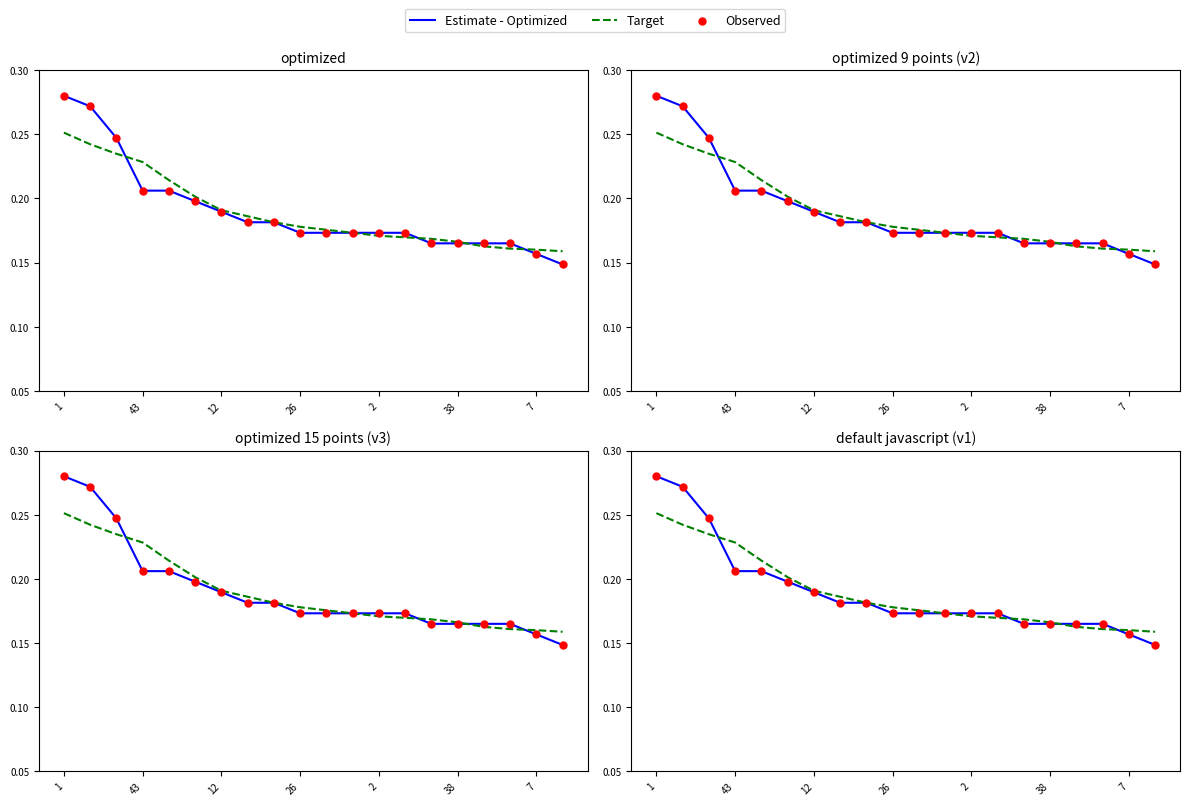

At how many categories does at least one series exceed 0?

20